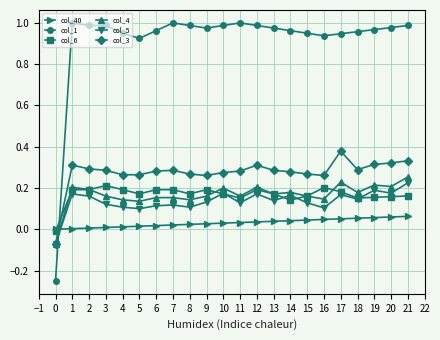

After their last crossing, which series has the higher values: col_1 or col_3?

col_1